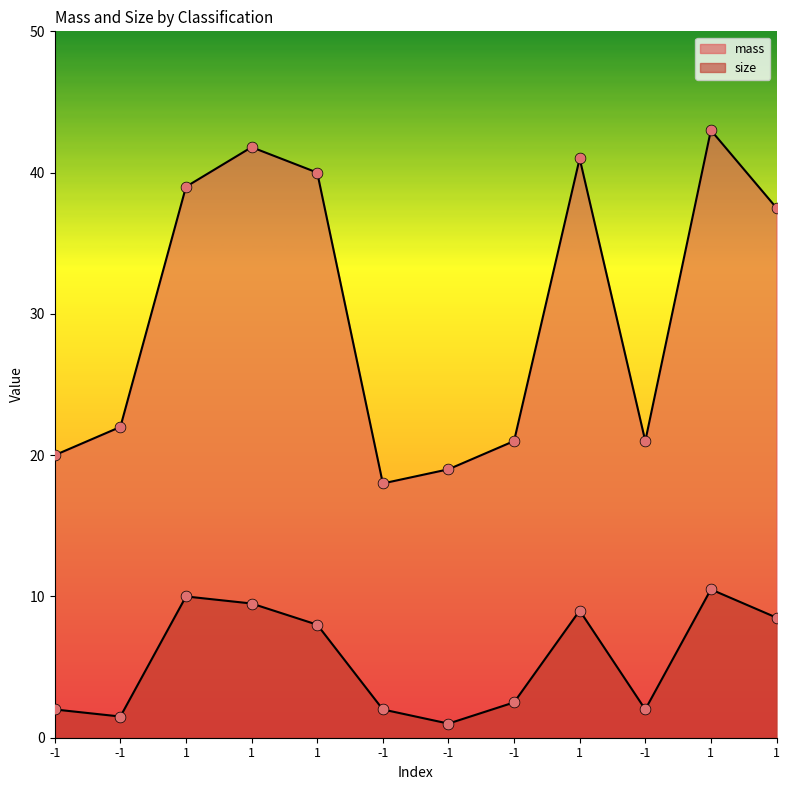

Which series has the widest spread of Y values?

mass